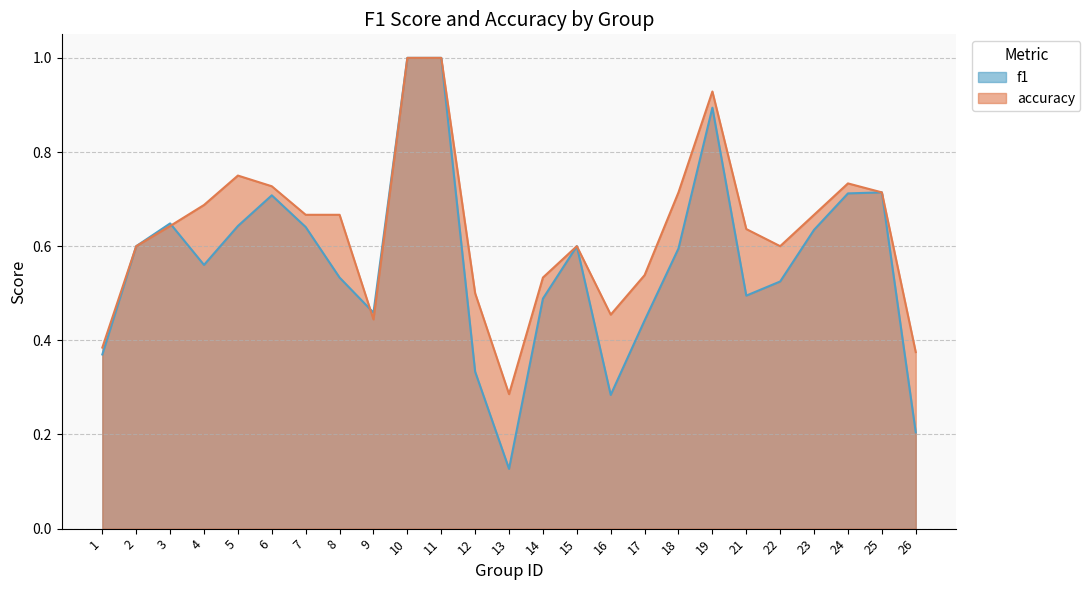

The f1 series shows 0.7 at 17. True or false?

False